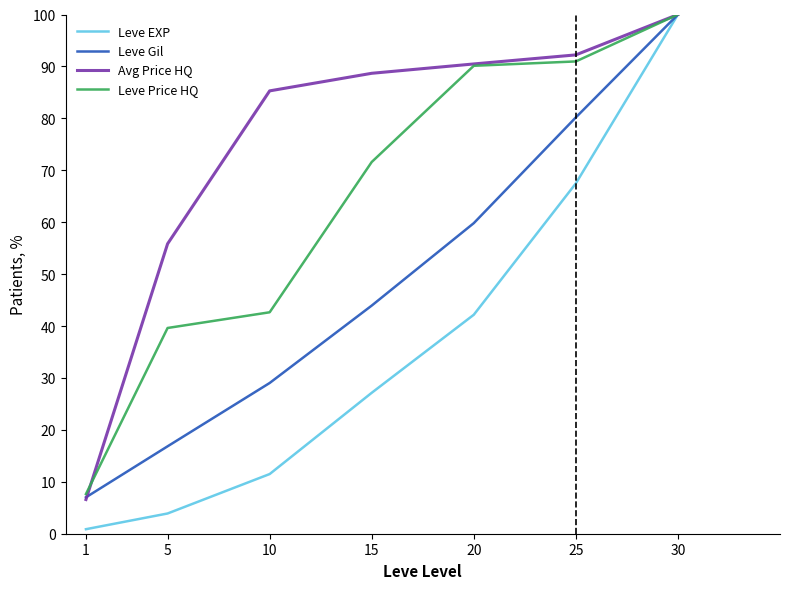

The value of Leve Gil at 30 is 100.0. True or false?

True